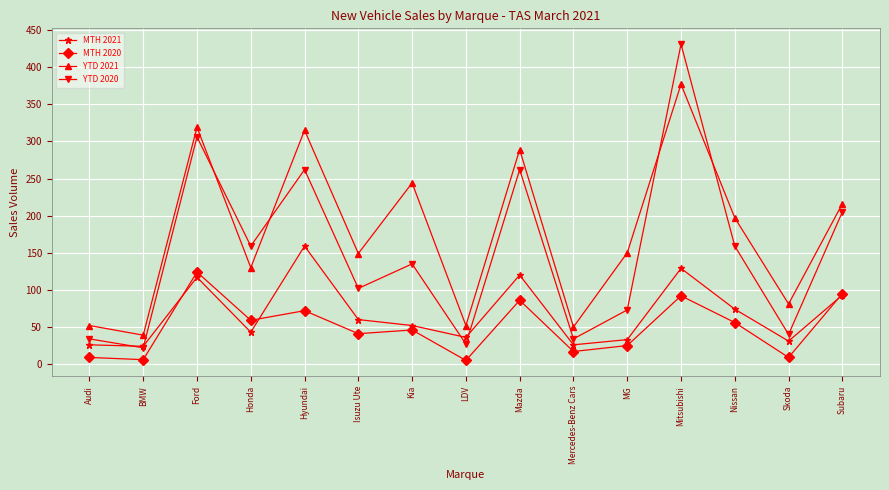

In MTH 2021, how many points are higher than both neighbors (excluding endpoints)?

4